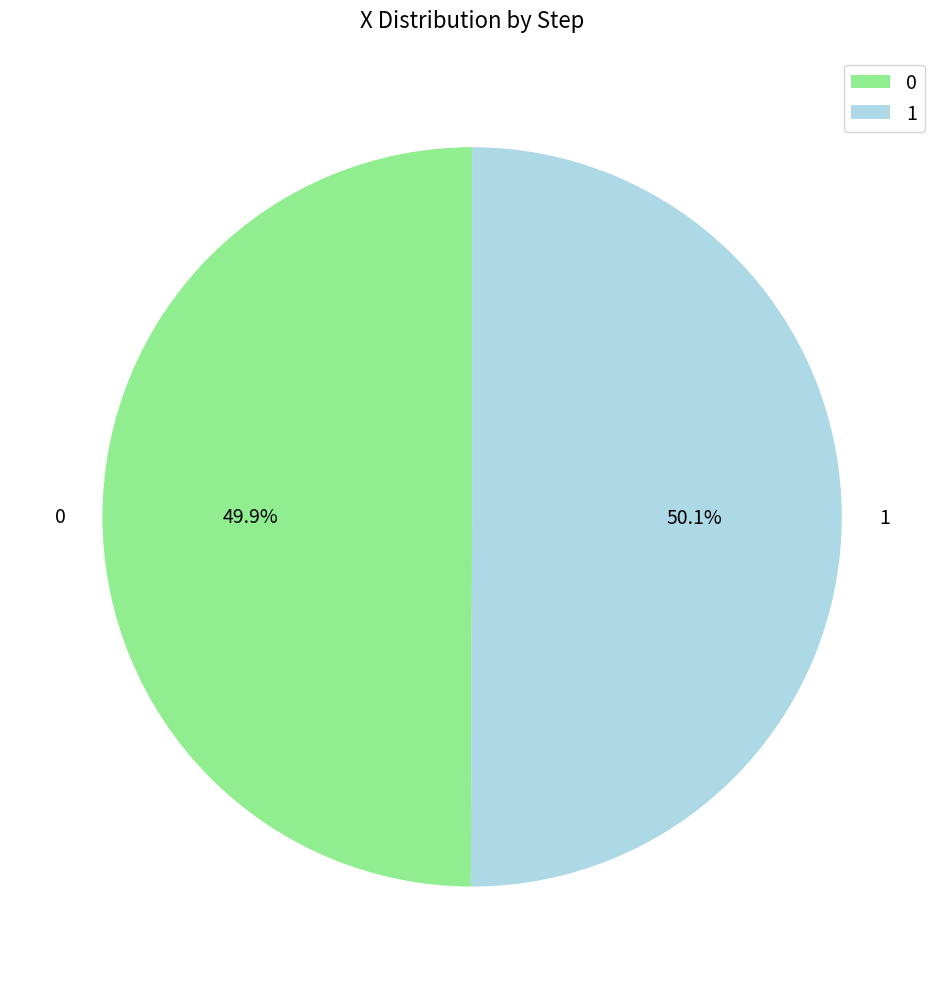

What percentage do 1 and 0 together represent?

100.0%